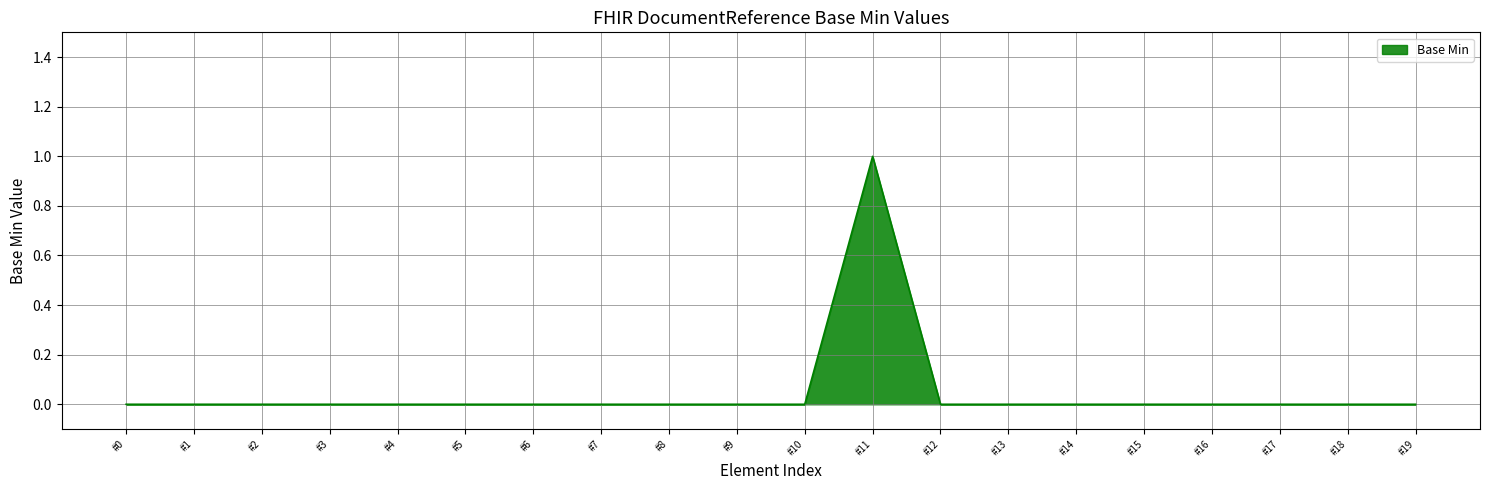

At which category does the chart reach its peak across all series?

#11